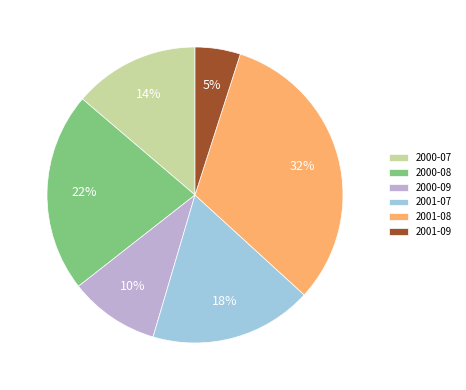

Does 2000-07 account for over 50% of the chart?

No